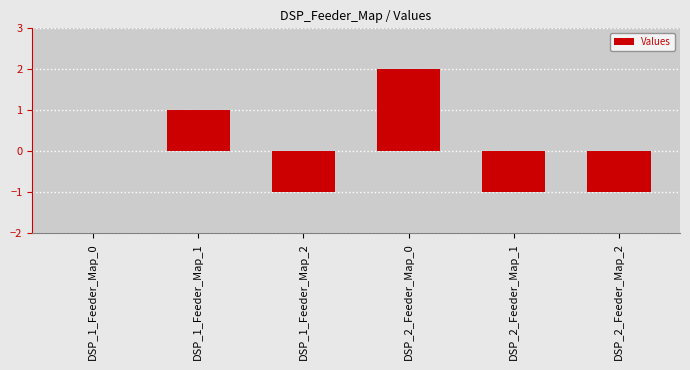

Reading left to right, extract all data points from this chart.

DSP_1_Feeder_Map_0=0	DSP_1_Feeder_Map_1=1	DSP_1_Feeder_Map_2=-1	DSP_2_Feeder_Map_0=2	DSP_2_Feeder_Map_1=-1	DSP_2_Feeder_Map_2=-1